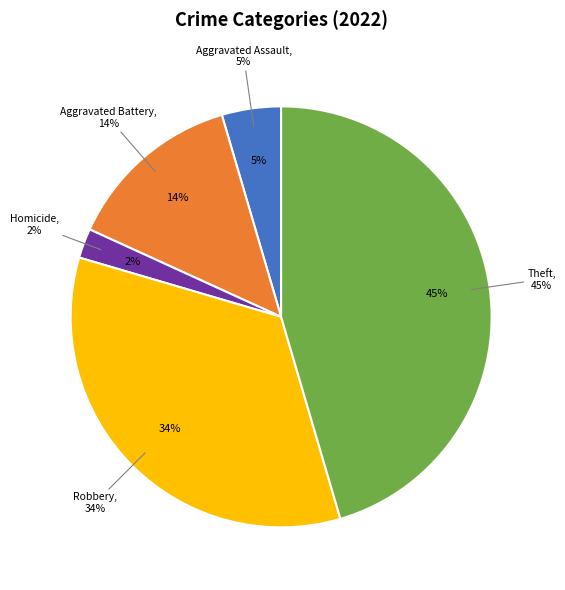

How much of the chart is everything except Homicide?

97.7%